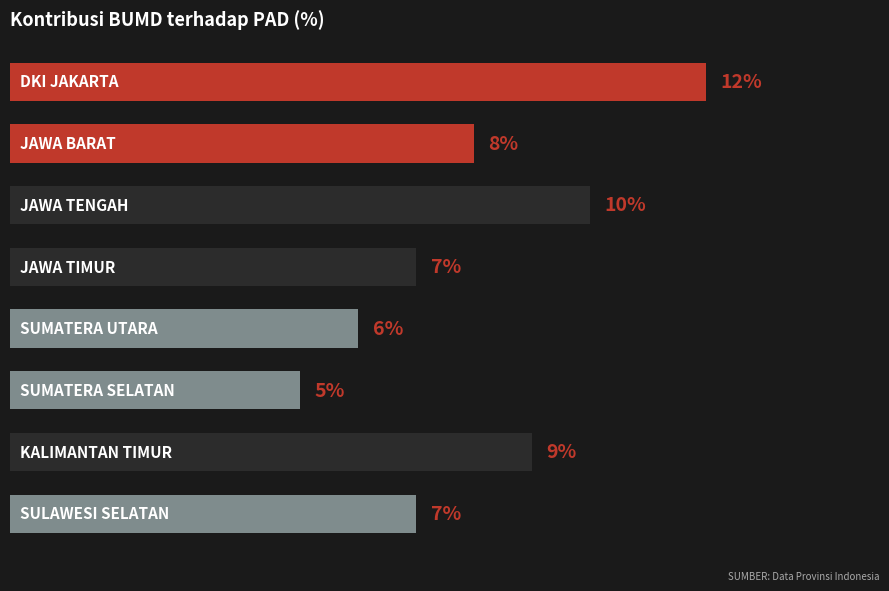

What is the greatest value displayed?

12